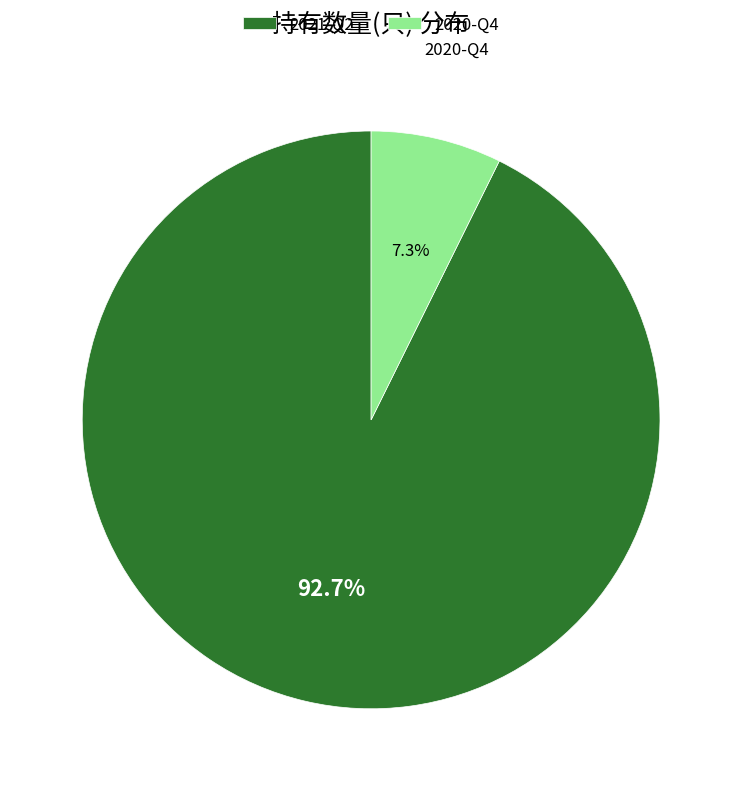

Which has a higher value, 2020-Q4 or 2021-Q2?

2021-Q2